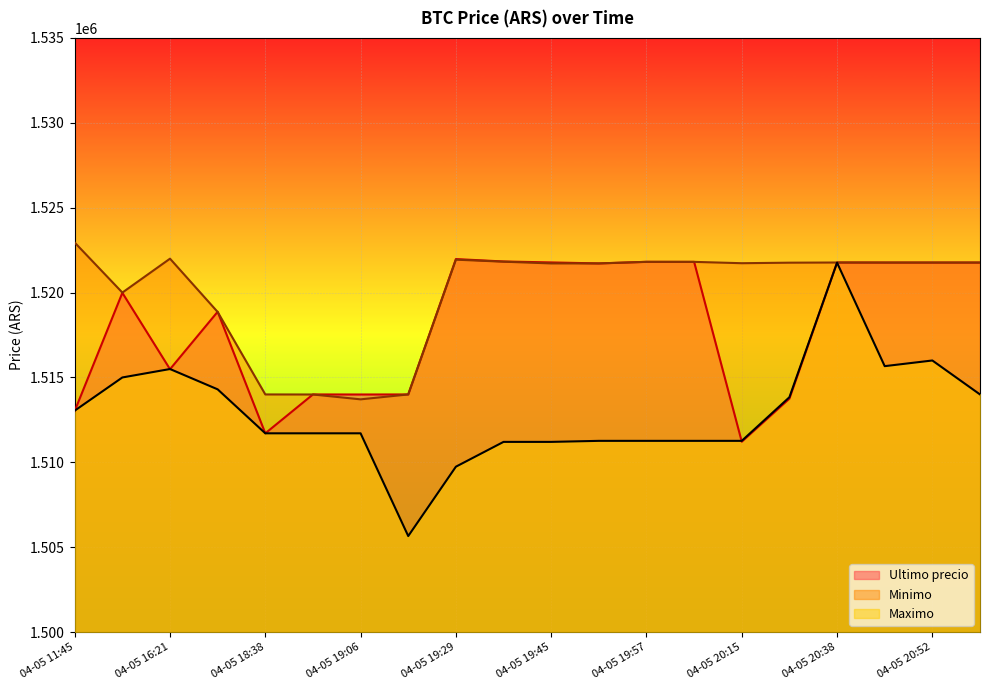

How many lines are shown in the chart?

3